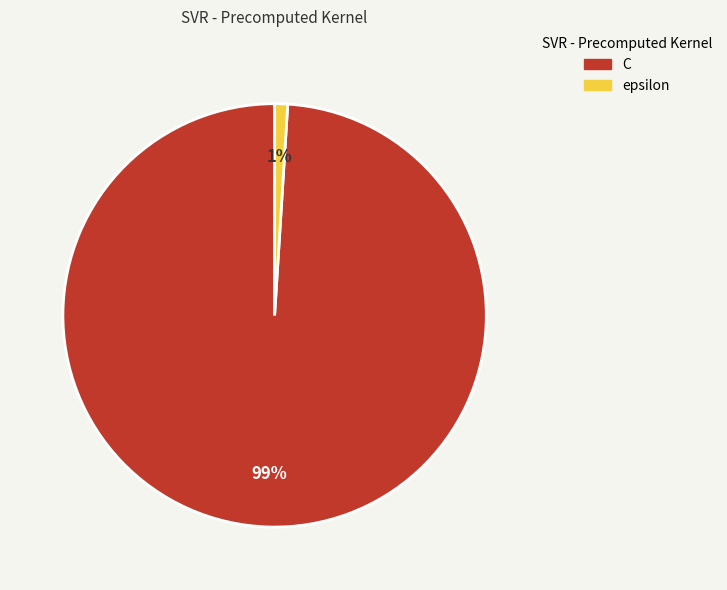

How many slices are in this pie chart?

2